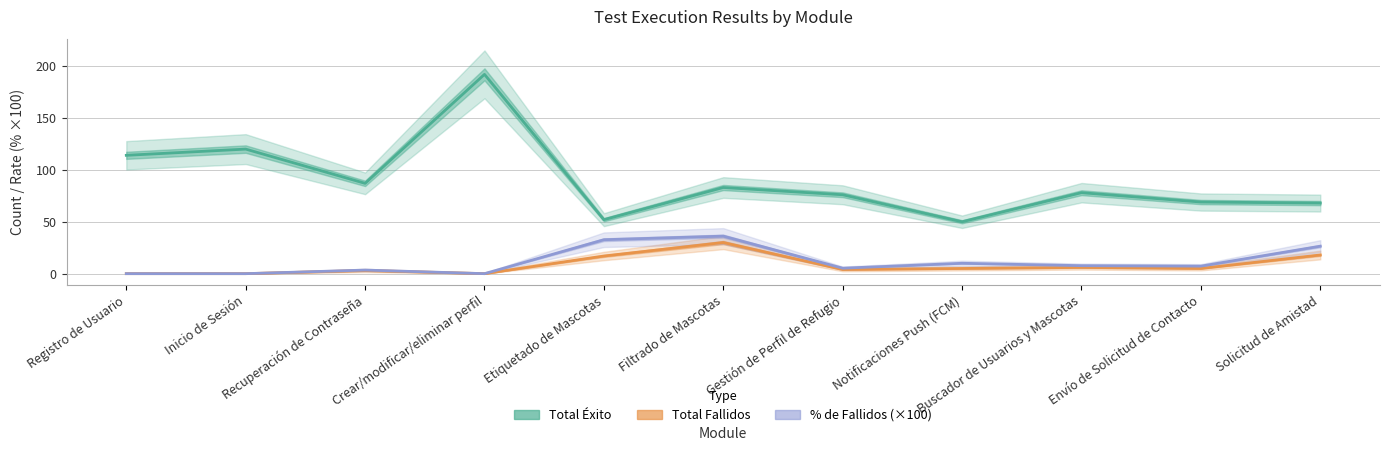

Reading left to right, what are all the values shown in this chart?

Total Éxito: Registro de Usuario=114.0	Inicio de Sesión=120.0	Recuperación de Contraseña=87.0	Crear/modificar/eliminar perfil=192.0	Etiquetado de Mascotas=52.0	Filtrado de Mascotas=83.0	Gestión de Perfil de Refugio=76.0	Notificaciones Push (FCM)=50.0	Buscador de Usuarios y Mascotas=78.0	Envío de Solicitud de Contacto=69.0	Solicitud de Amistad=68.0
Total Fallidos: Registro de Usuario=0.0	Inicio de Sesión=0.0	Recuperación de Contraseña=3.0	Crear/modificar/eliminar perfil=0.0	Etiquetado de Mascotas=17.0	Filtrado de Mascotas=30.0	Gestión de Perfil de Refugio=4.0	Notificaciones Push (FCM)=5.0	Buscador de Usuarios y Mascotas=6.0	Envío de Solicitud de Contacto=5.0	Solicitud de Amistad=18.0
% de Fallidos (×100): Registro de Usuario=0.0	Inicio de Sesión=0.0	Recuperación de Contraseña=3.4	Crear/modificar/eliminar perfil=0.0	Etiquetado de Mascotas=32.7	Filtrado de Mascotas=36.1	Gestión de Perfil de Refugio=5.3	Notificaciones Push (FCM)=10.0	Buscador de Usuarios y Mascotas=7.7	Envío de Solicitud de Contacto=7.2	Solicitud de Amistad=26.5